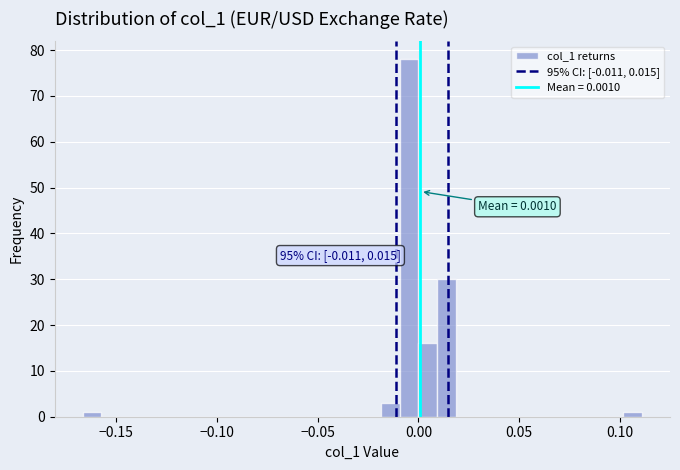

Read against the x-axis, roughly where is the centre of the tallest bar?

-0.005